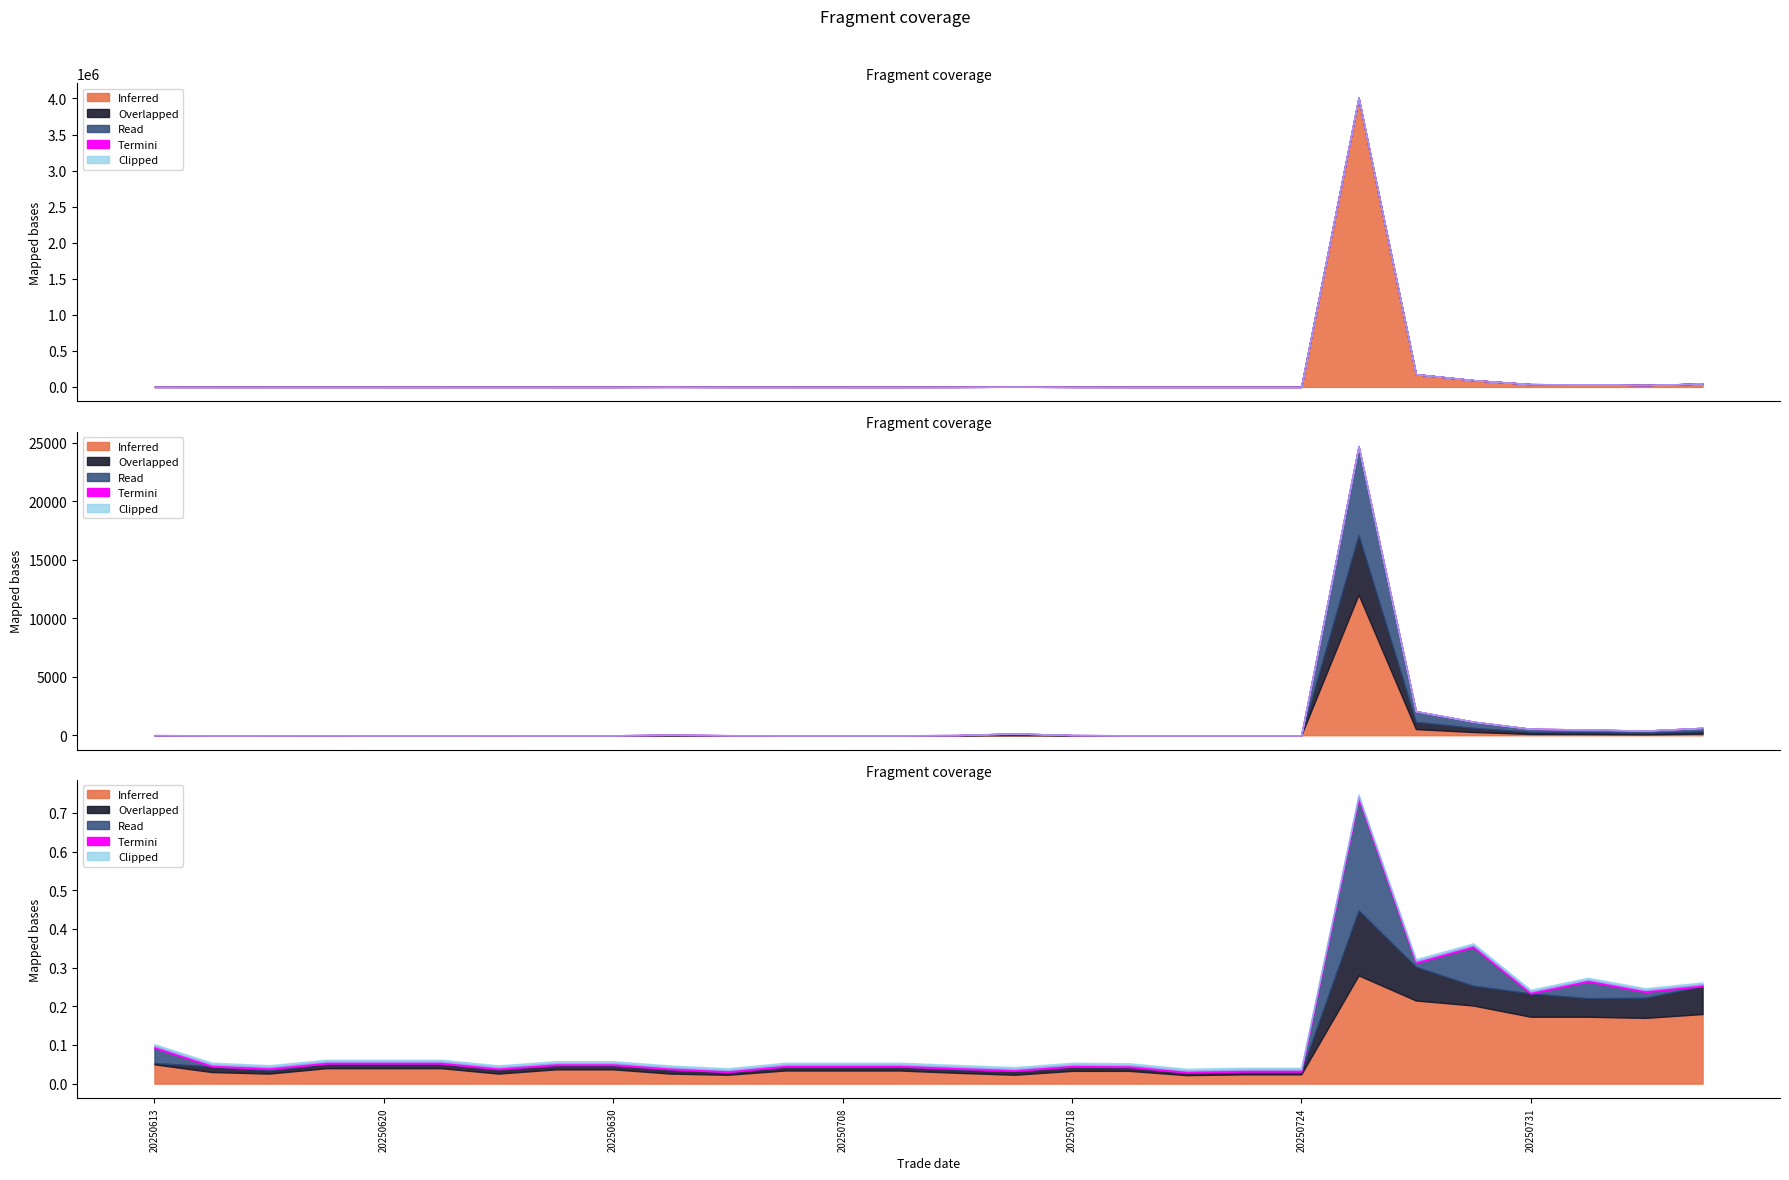

In Termini, how many points are lower than both neighbors (excluding endpoints)?

6